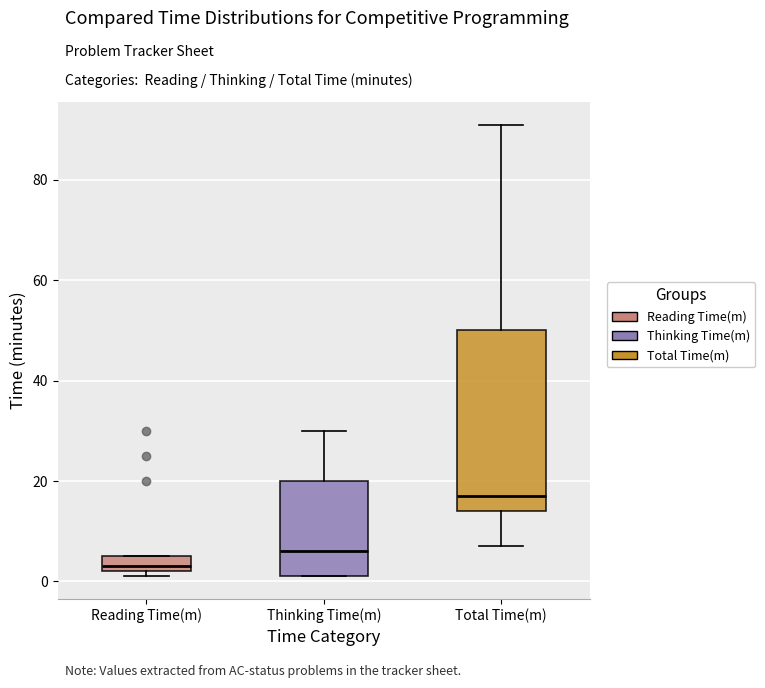

Comparing the boxes themselves (not the whiskers), which one is the tallest?

Total Time(m)